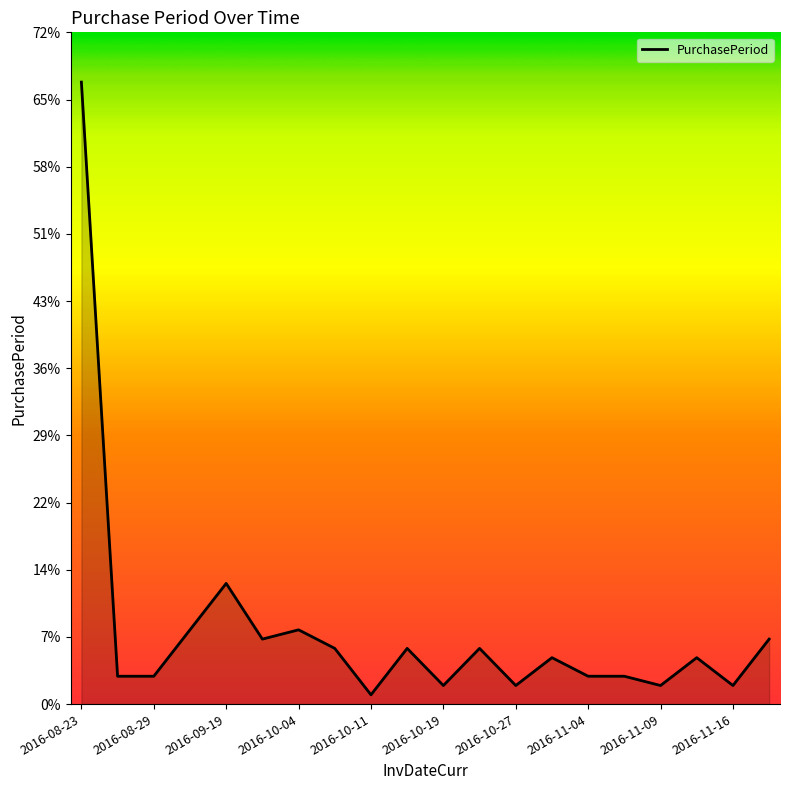

What is the greatest value displayed?

67